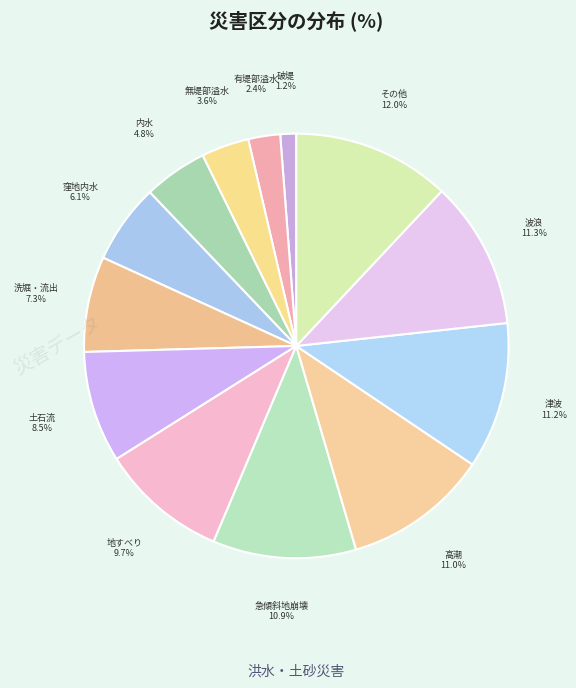

Count the number of slices in the pie.

13